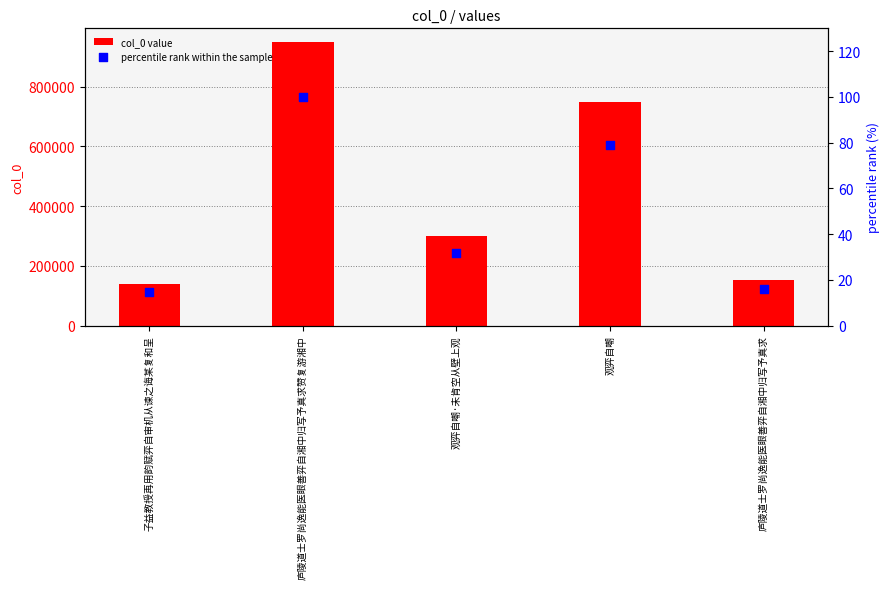

Which series reaches the minimum Y coordinate?

percentile rank within the sample